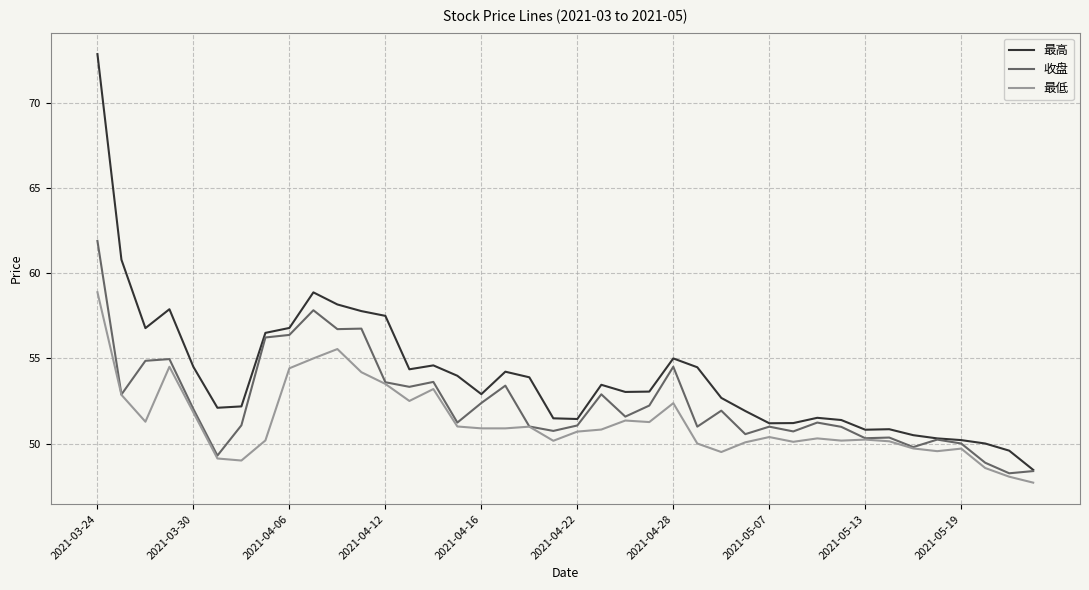

List the series in order of their peak value, lowest first.

最低, 收盘, 最高